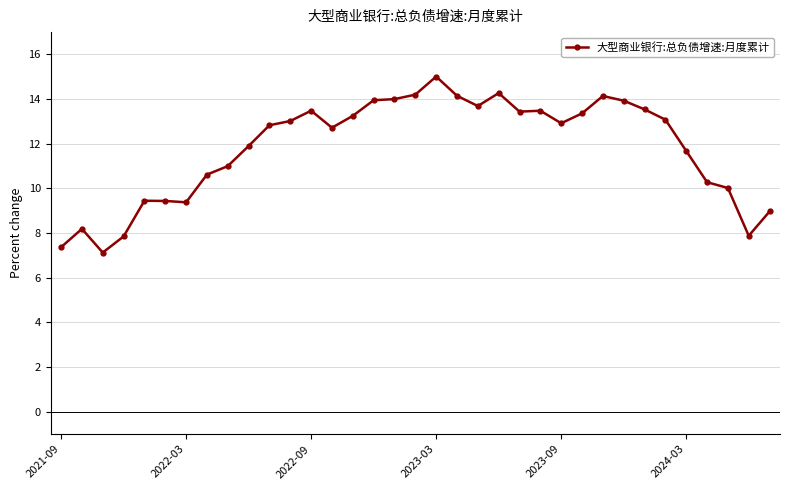

What is the value of the 22nd point from the left?

14.3